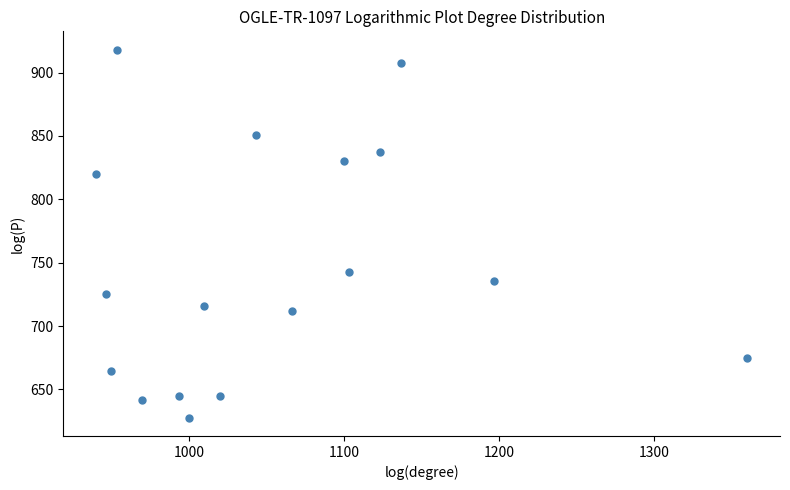

What Y value in the scatter plot is closest to 772?

742.5